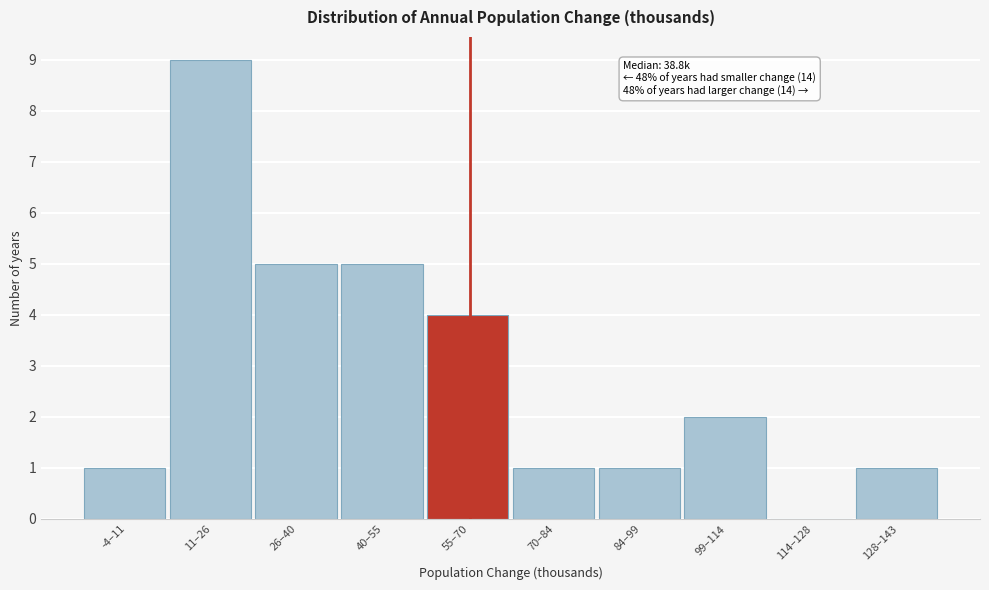

Reading left to right, extract all data points from this chart.

-4–11=1	11–26=9	26–40=5	40–55=5	55–70=4	70–84=1	84–99=1	99–114=2	114–128=0	128–143=1